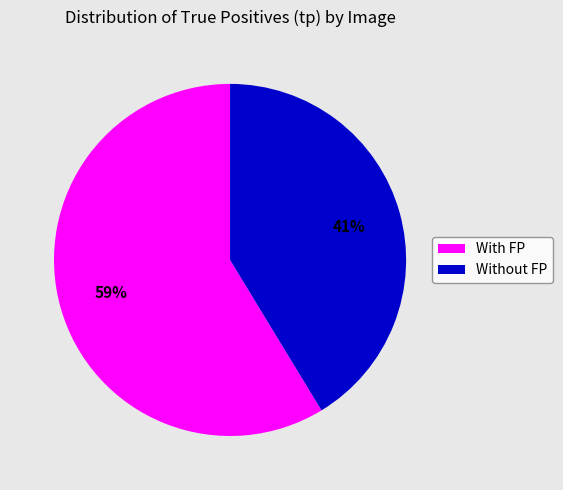

How many slices are in this pie chart?

2